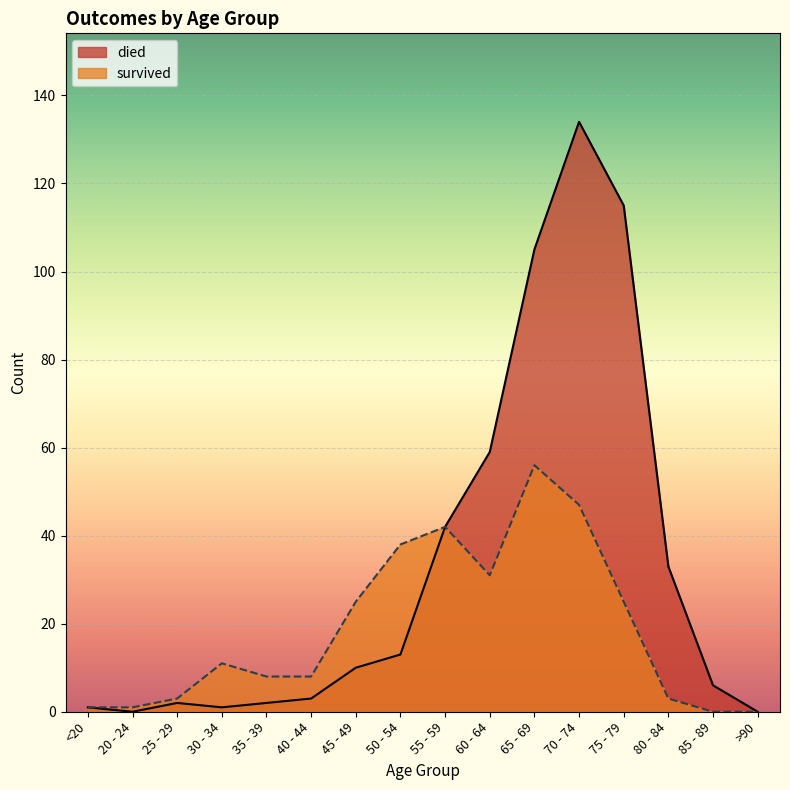

Is the value of died at 30 - 34 greater than the value of survived at 85 - 89?

Yes